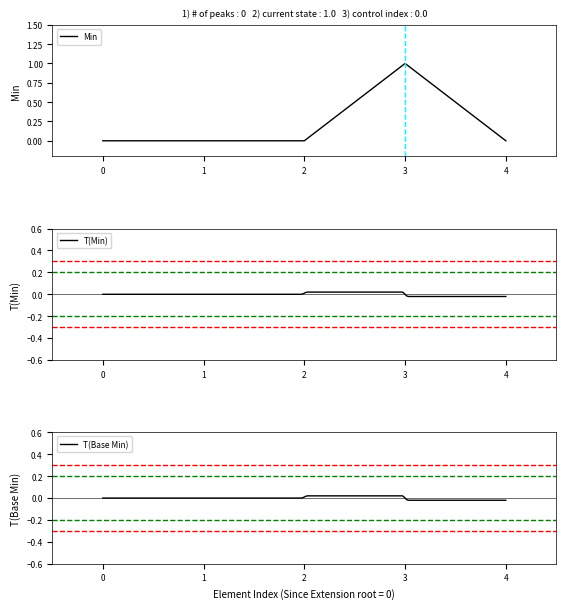

The value of Min at 0 is -1. True or false?

False